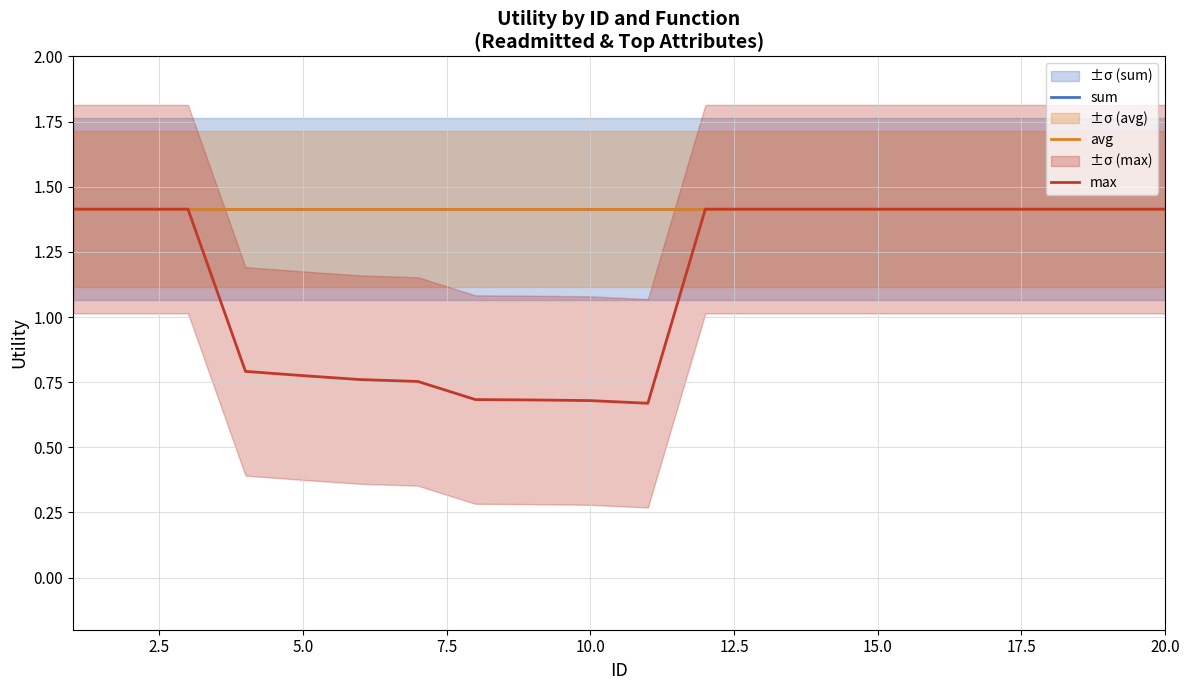

Is the value of max at 20.0 greater than the value of sum at 20.0?

No